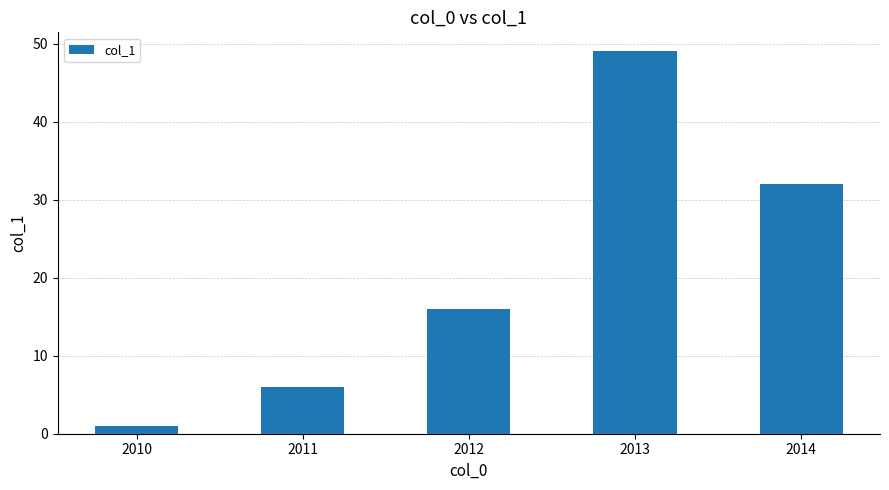

What is the average value?

21